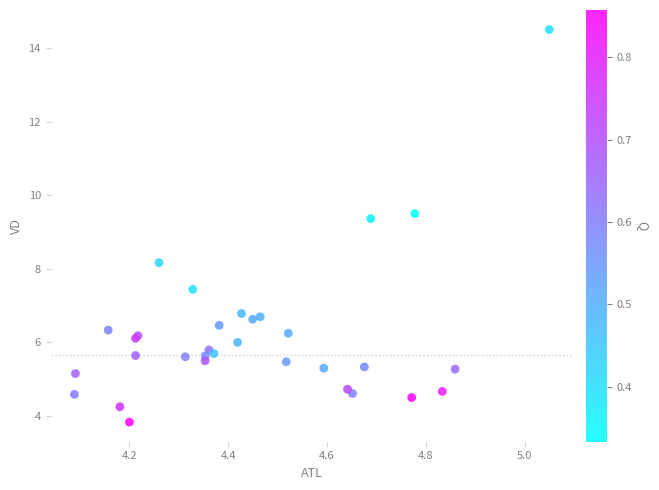

What Y value in the scatter plot is closest to 9?

9.4